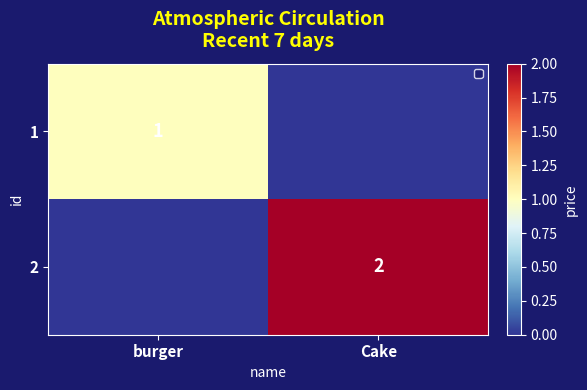

The 1 series shows 1 at burger. True or false?

True